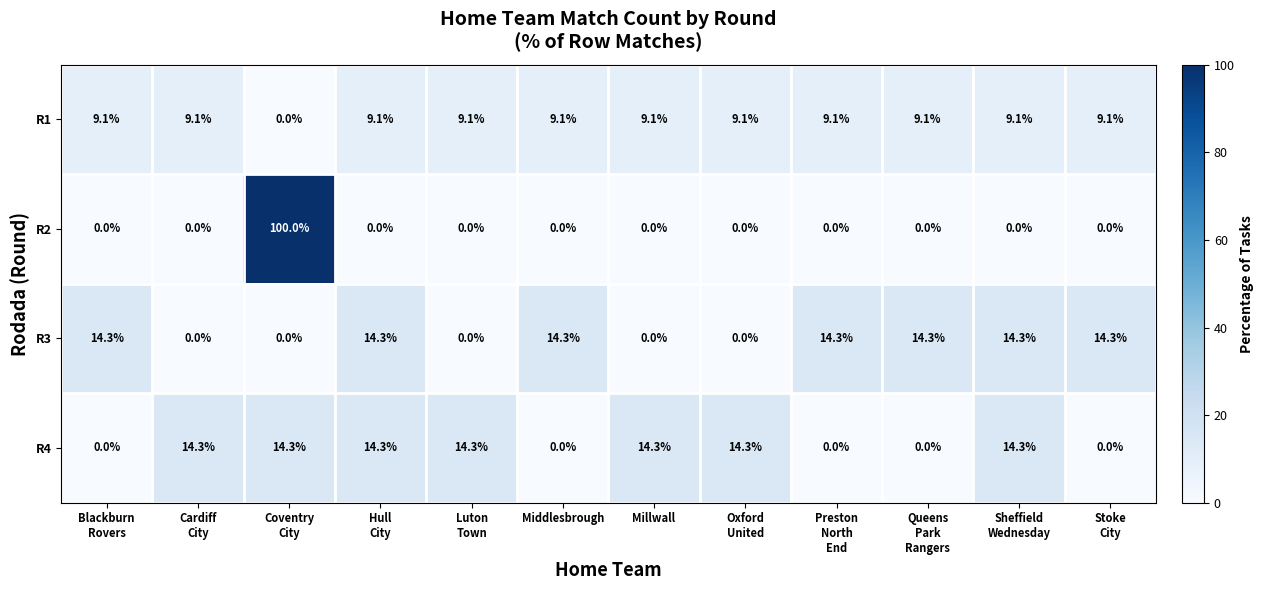

What is the spread (max minus min) of values at Millwall?

14.3